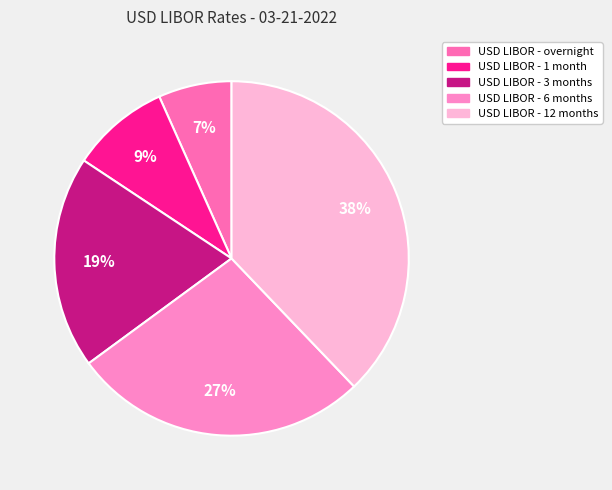

Rank the categories by value from highest to lowest.

USD LIBOR - 12 months, USD LIBOR - 6 months, USD LIBOR - 3 months, USD LIBOR - 1 month, USD LIBOR - overnight